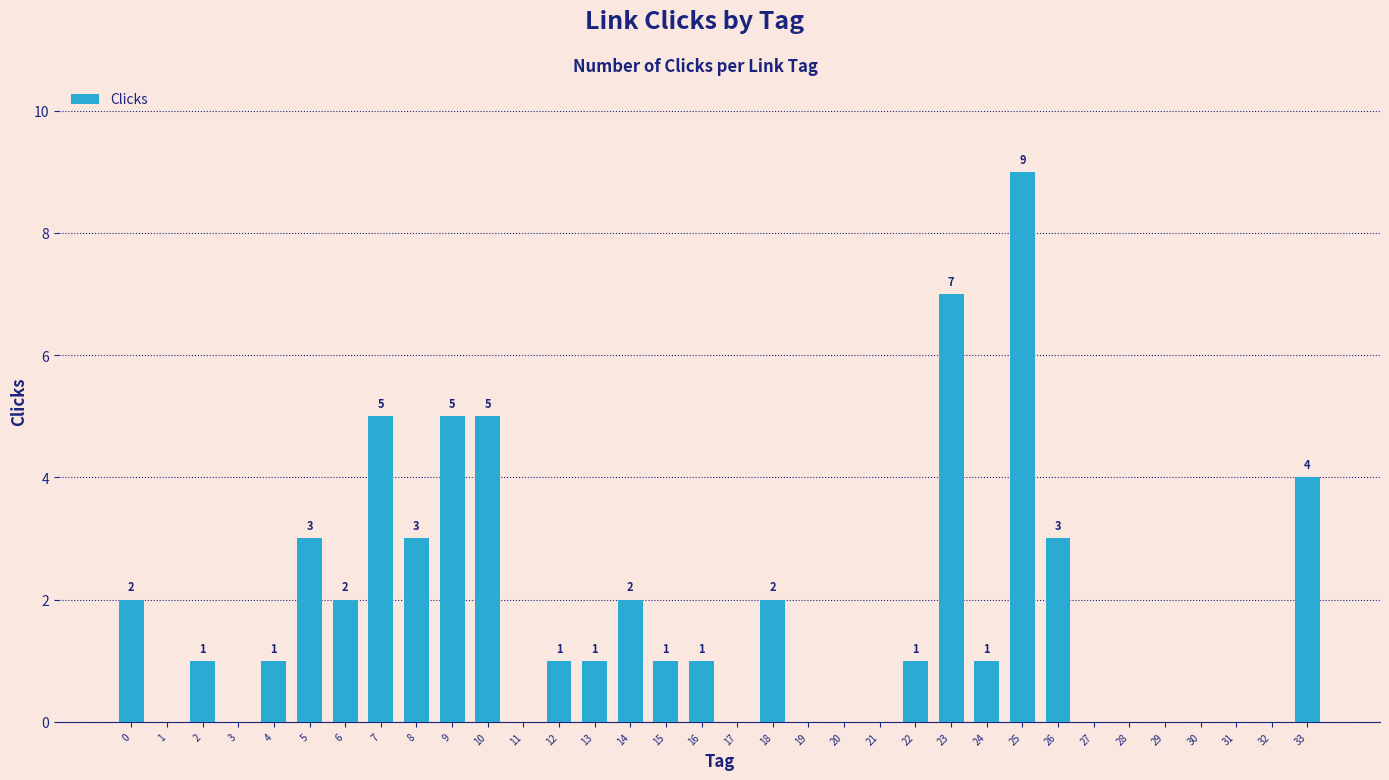

What is the sum of all values?

60